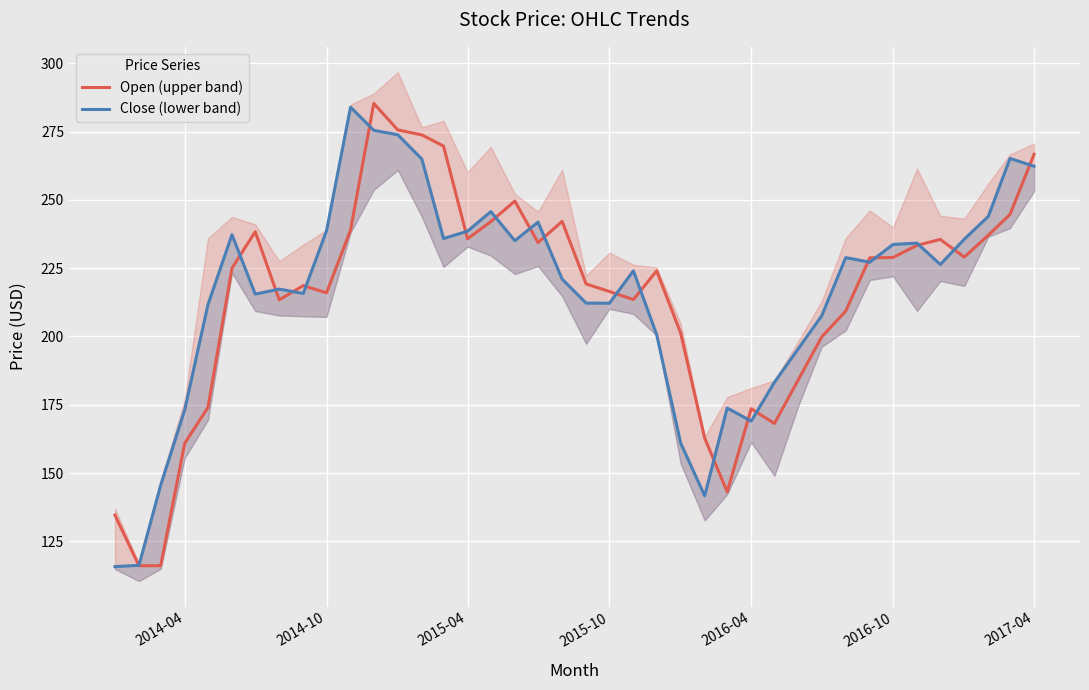

What are all the series names shown in the legend?

Open (upper band), Close (lower band)